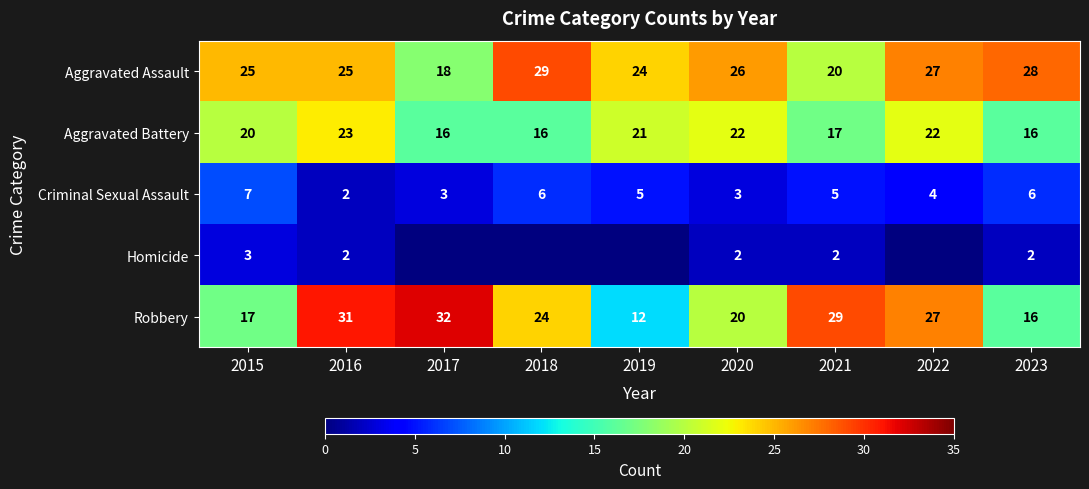

At 2020, list the series in order from smallest to largest.

Homicide, Criminal Sexual Assault, Robbery, Aggravated Battery, Aggravated Assault